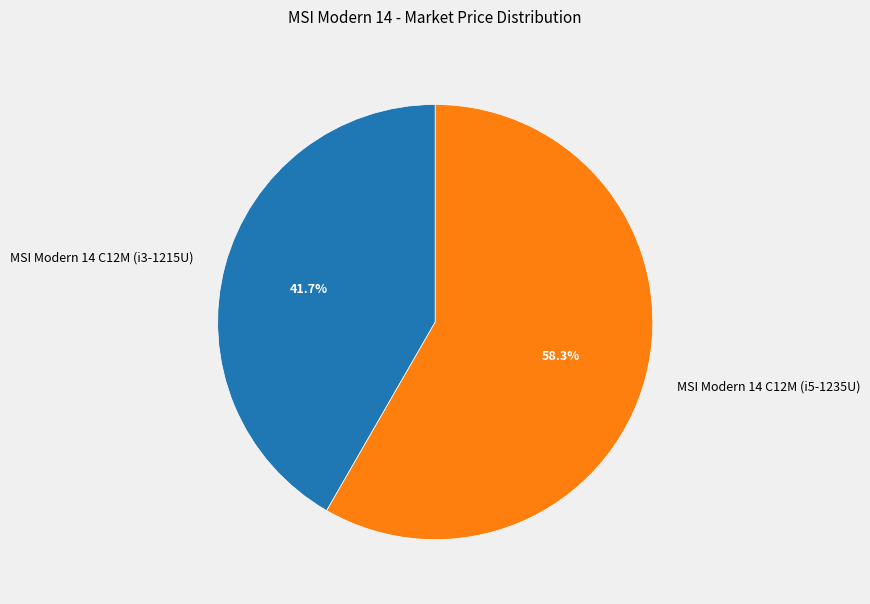

Does MSI Modern 14 C12M (i3-1215U) account for over 50% of the chart?

No